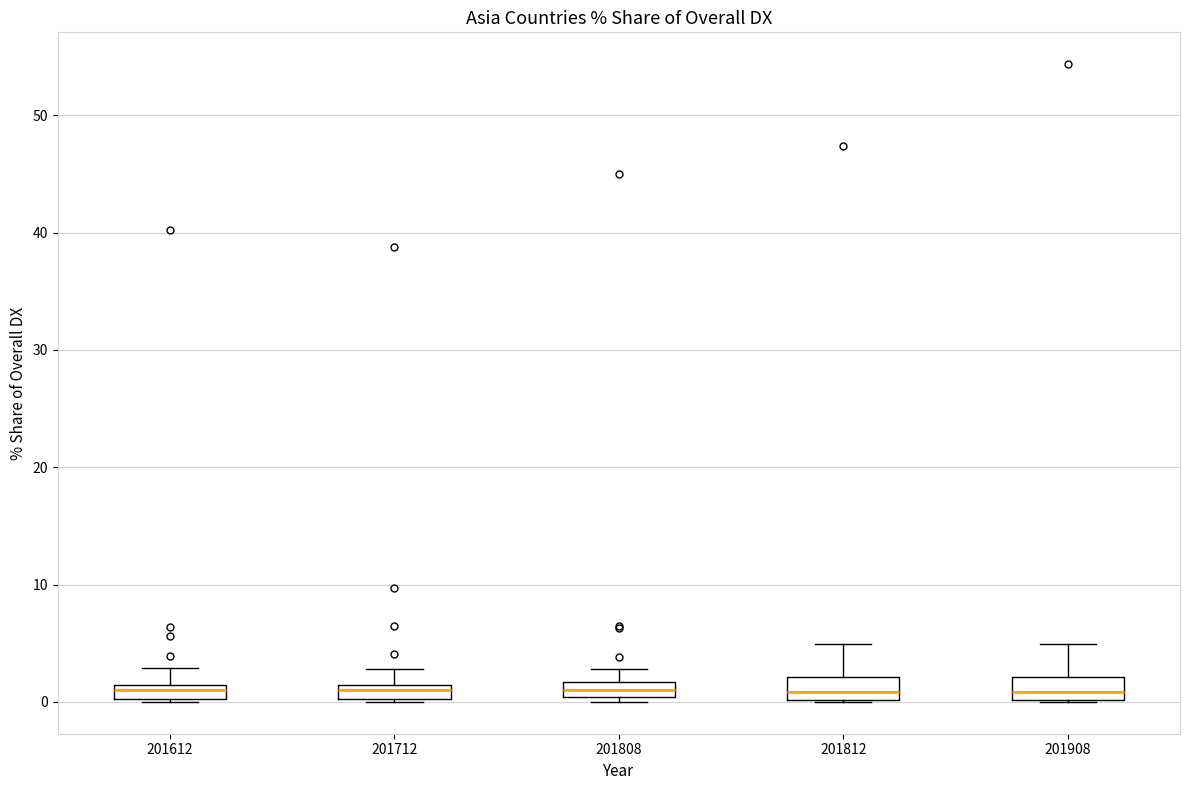

Where does the upper whisker of the box at x = 201612 end on the y-axis? The values are not printed on the chart, so give them approximately, as read against the axis.

3